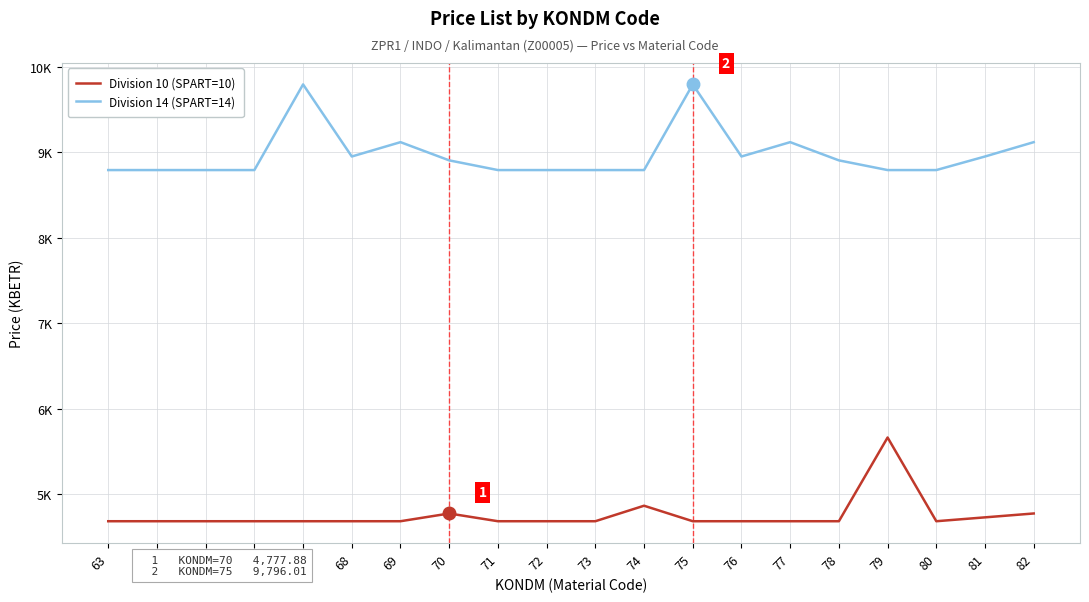

Which series has the largest range (max minus min)?

Division 14 (SPART=14)